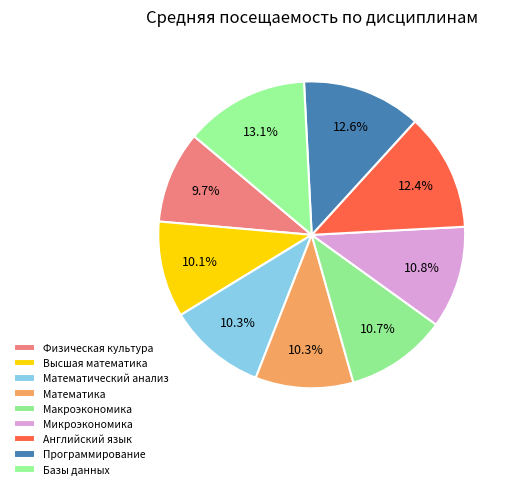

How many slices are in this pie chart?

9